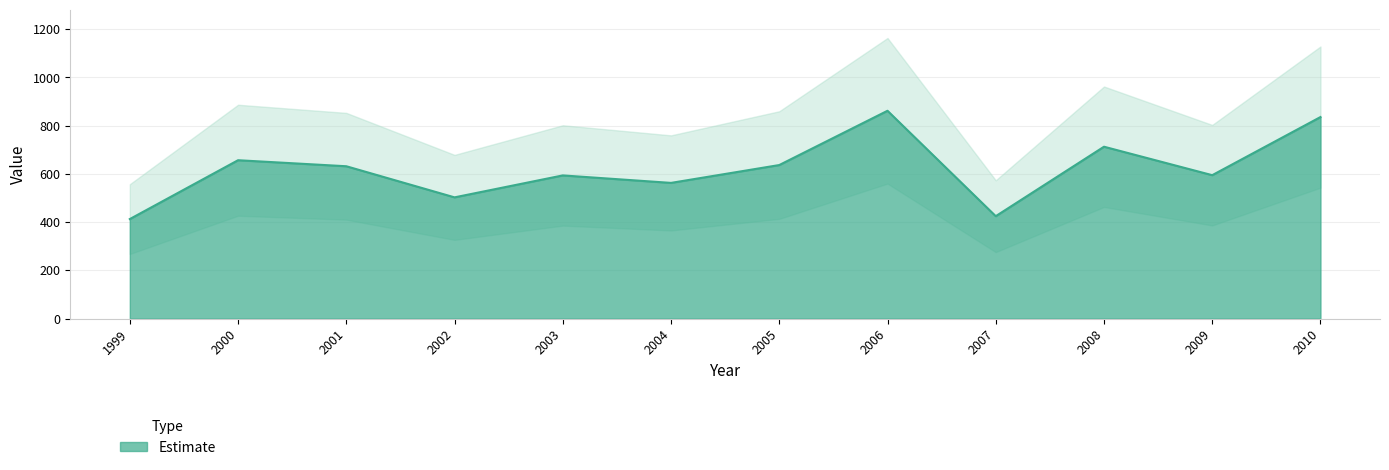

At which category does the data reach its first local peak?

2000